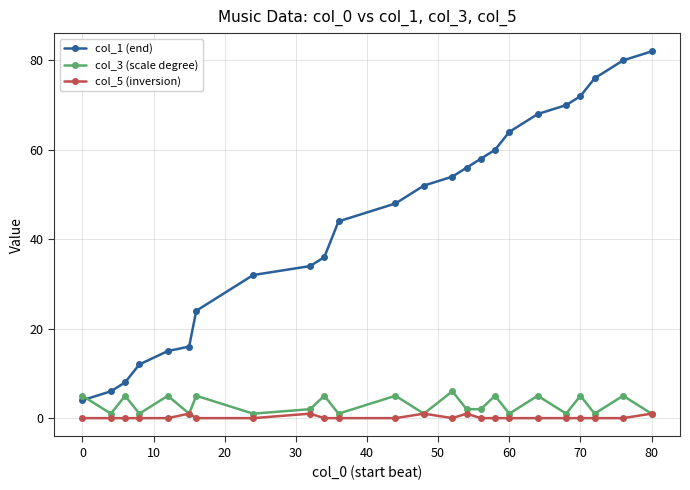

What is the greatest value displayed?

82